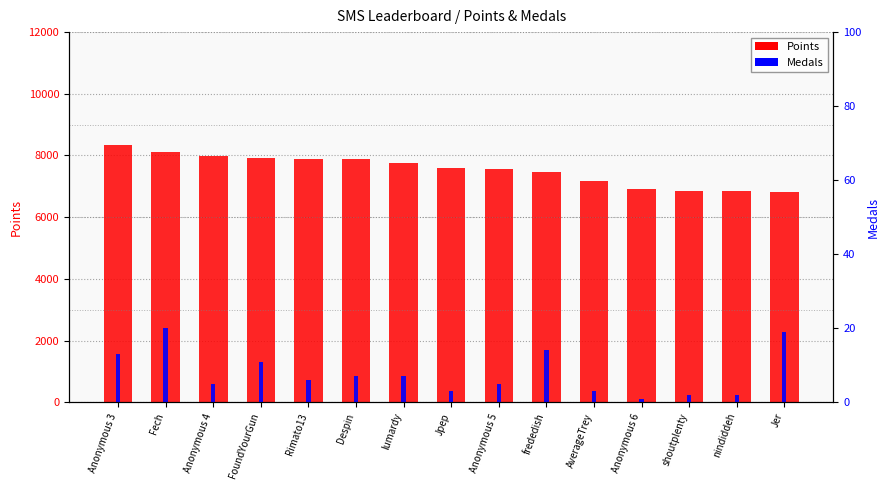

What is the label of the 12th bar from the left?

Anonymous 6